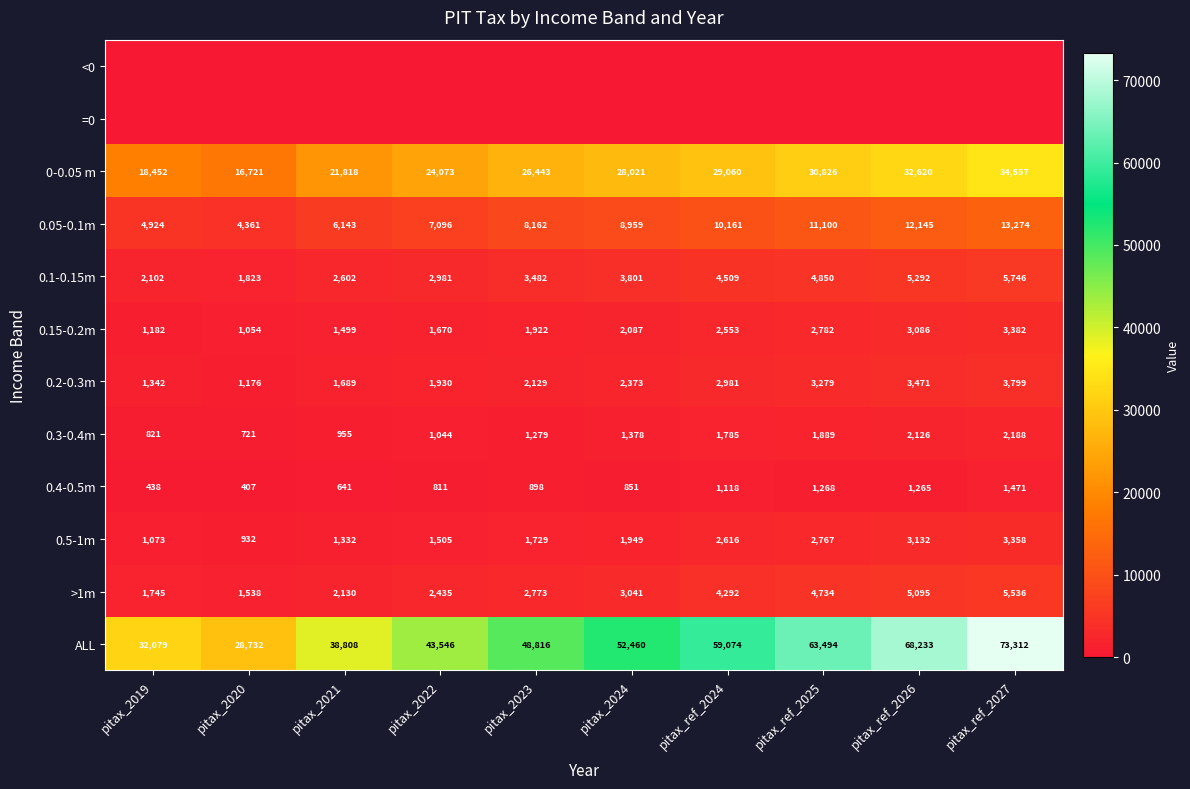

Which category has the highest value in the 0.1-0.15m series?

pitax_ref_2027